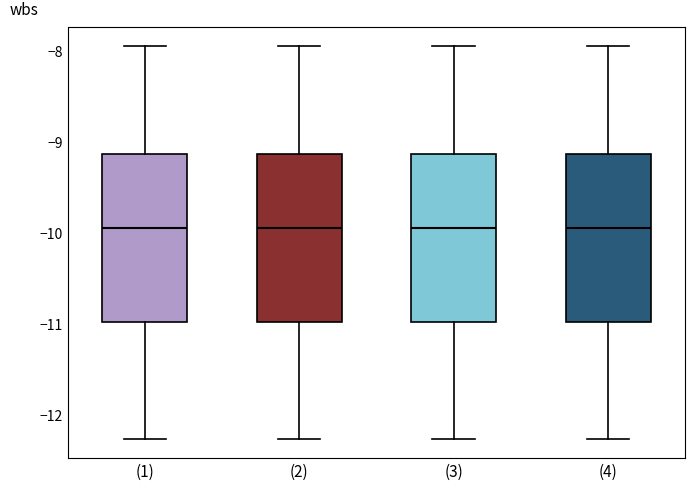

Reading left to right, transcribe this box plot: for each box, give where its median line is, the range the box spans, and where its two whiskers end, as read against the y-axis. The values are not printed on the chart, so give them approximately, as read against the axis.

(1): median -9.9, box -11.0 to -9.1, whiskers -12.3 to -7.9
(2): median -9.9, box -11.0 to -9.1, whiskers -12.3 to -7.9
(3): median -9.9, box -11.0 to -9.1, whiskers -12.3 to -7.9
(4): median -9.9, box -11.0 to -9.1, whiskers -12.3 to -7.9